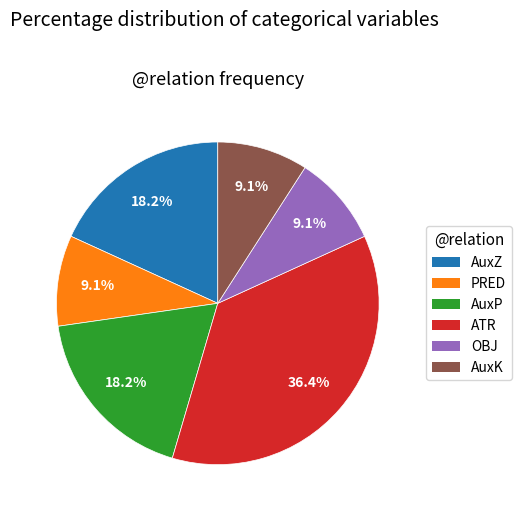

Count the number of slices in the pie.

6